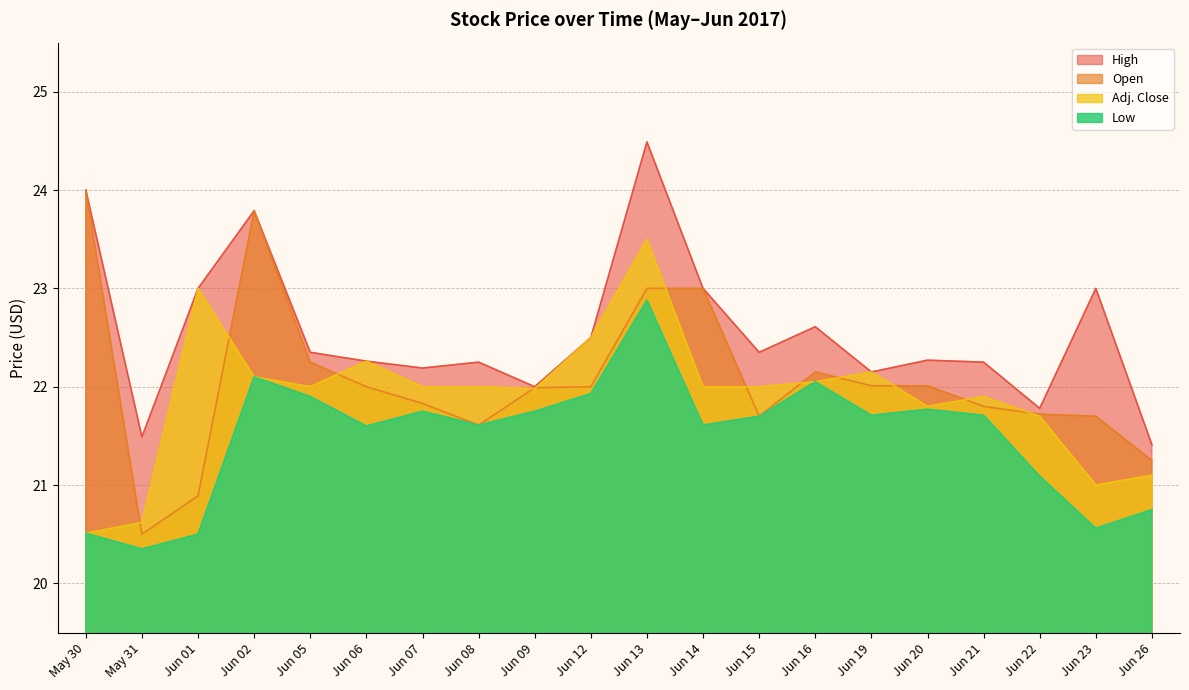

At which category is the sum across all series the highest?

Jun 13